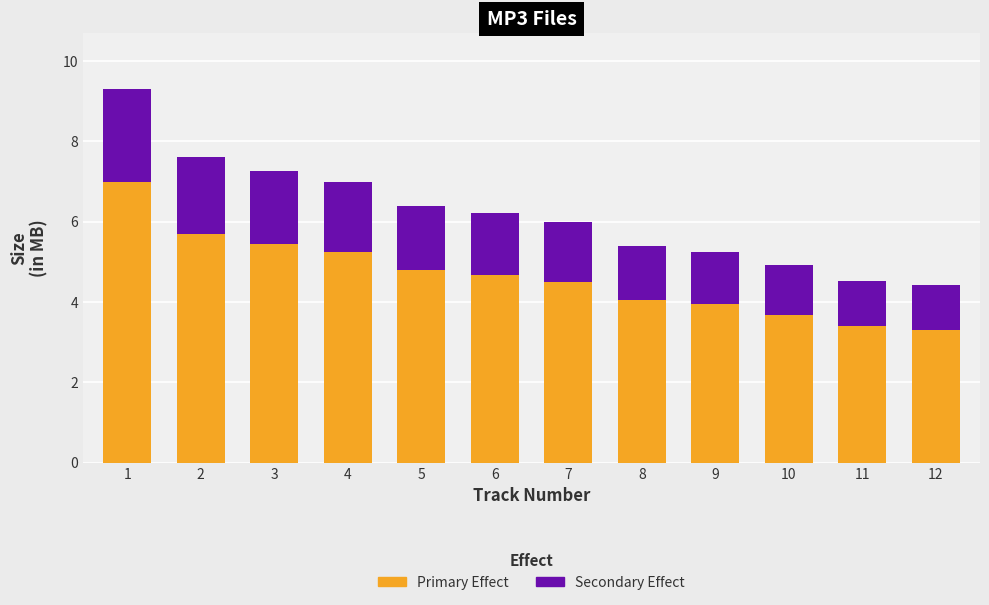

What is the sum of all Primary Effect values?

55.7